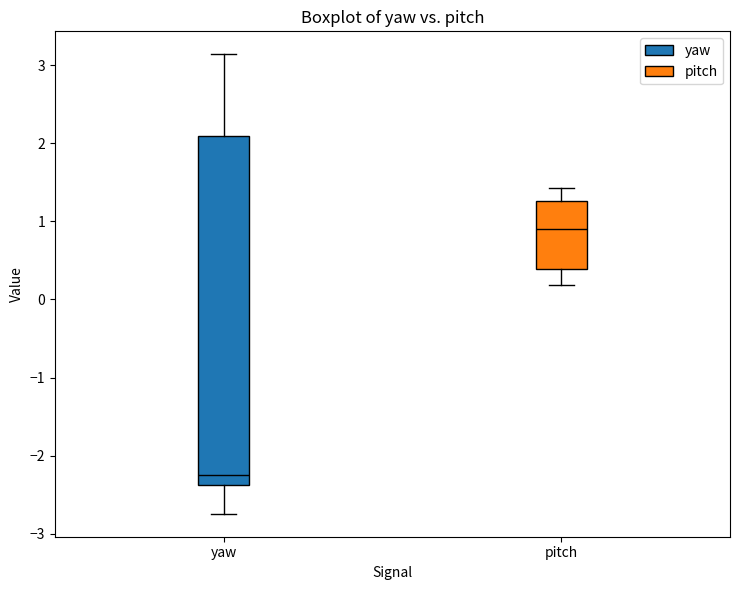

Comparing the boxes themselves (not the whiskers), which one is the tallest?

yaw